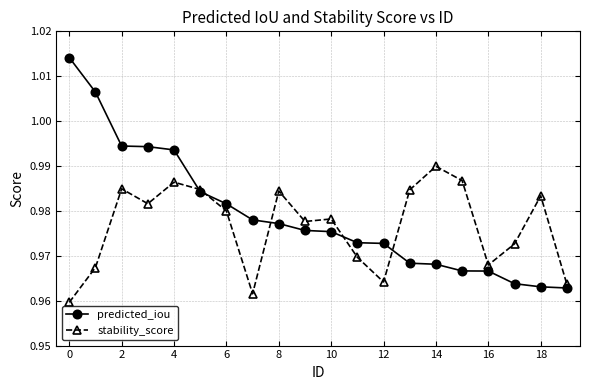

At how many categories does at least one series exceed 0?

20